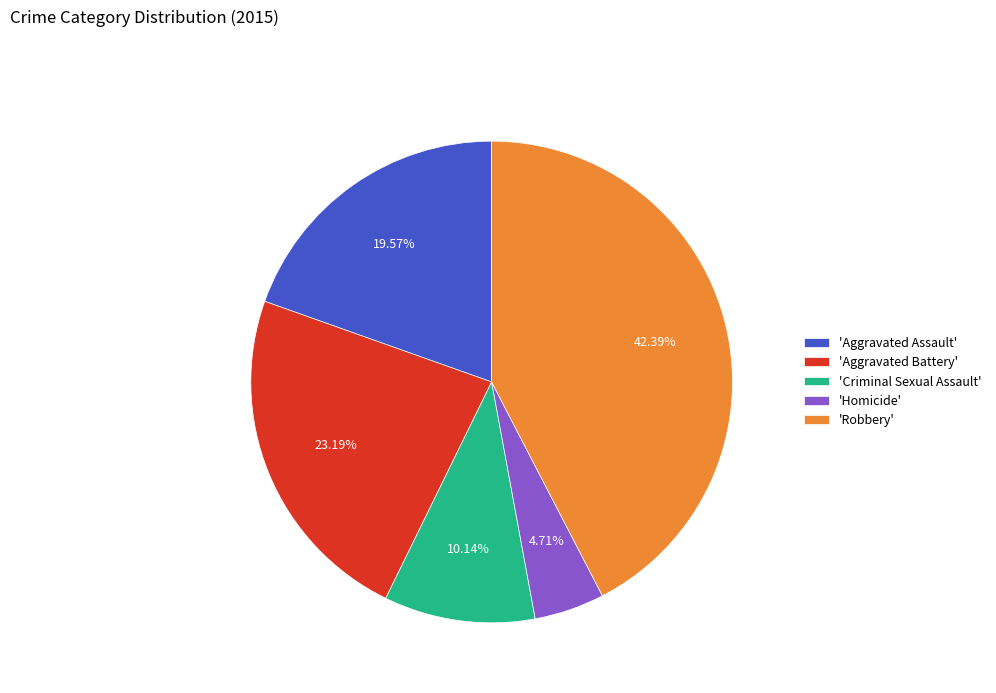

Between 'Aggravated Battery' and 'Aggravated Assault', which is larger?

'Aggravated Battery'